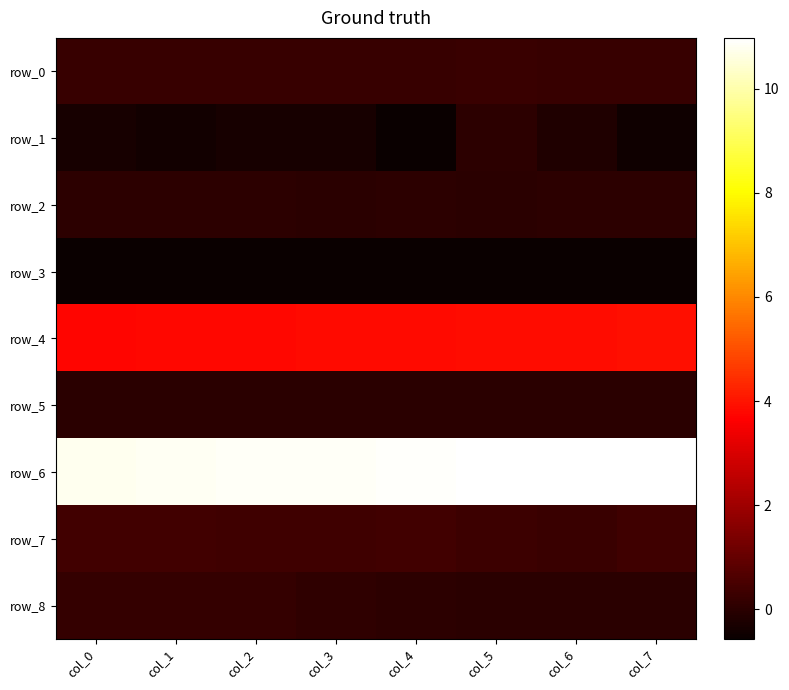

List the series in order of their peak value, highest first.

row_6, row_4, row_7, row_0, row_8, row_2, row_1, row_5, row_3